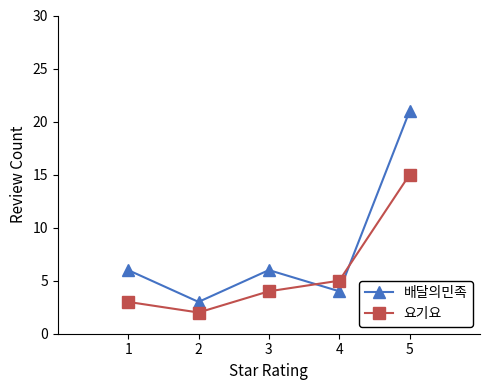

Which series has the largest range (max minus min)?

배달의민족